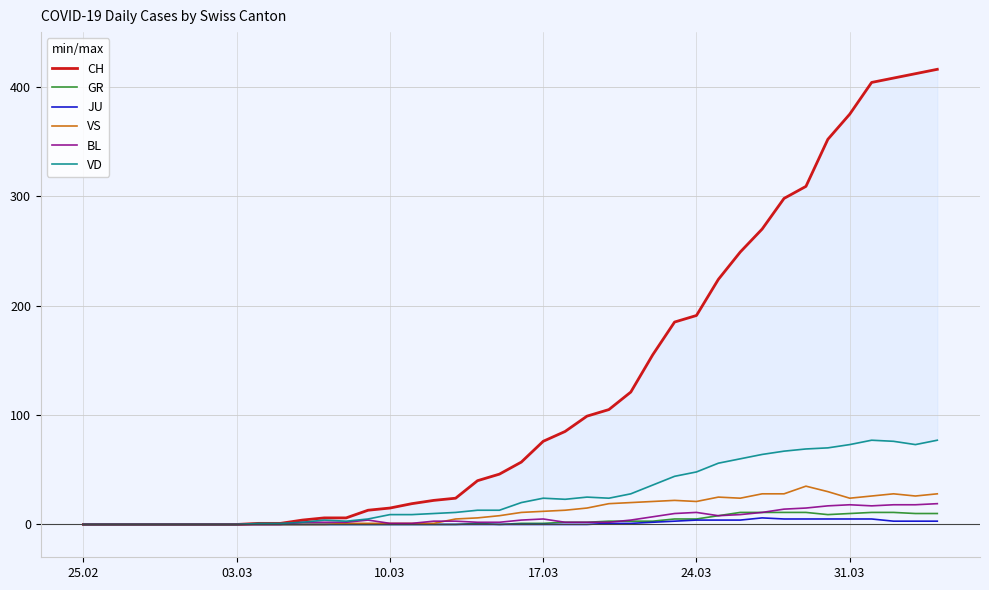

True or false: CH and VS intersect in this chart.

False